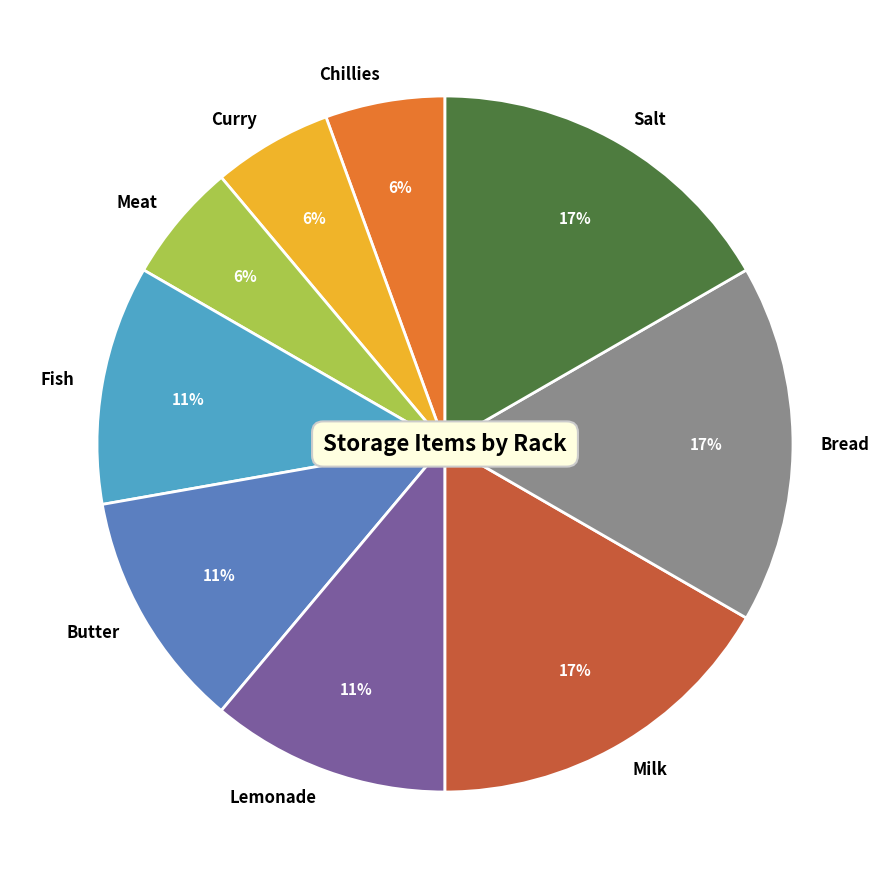

Is there a majority slice in this chart?

No